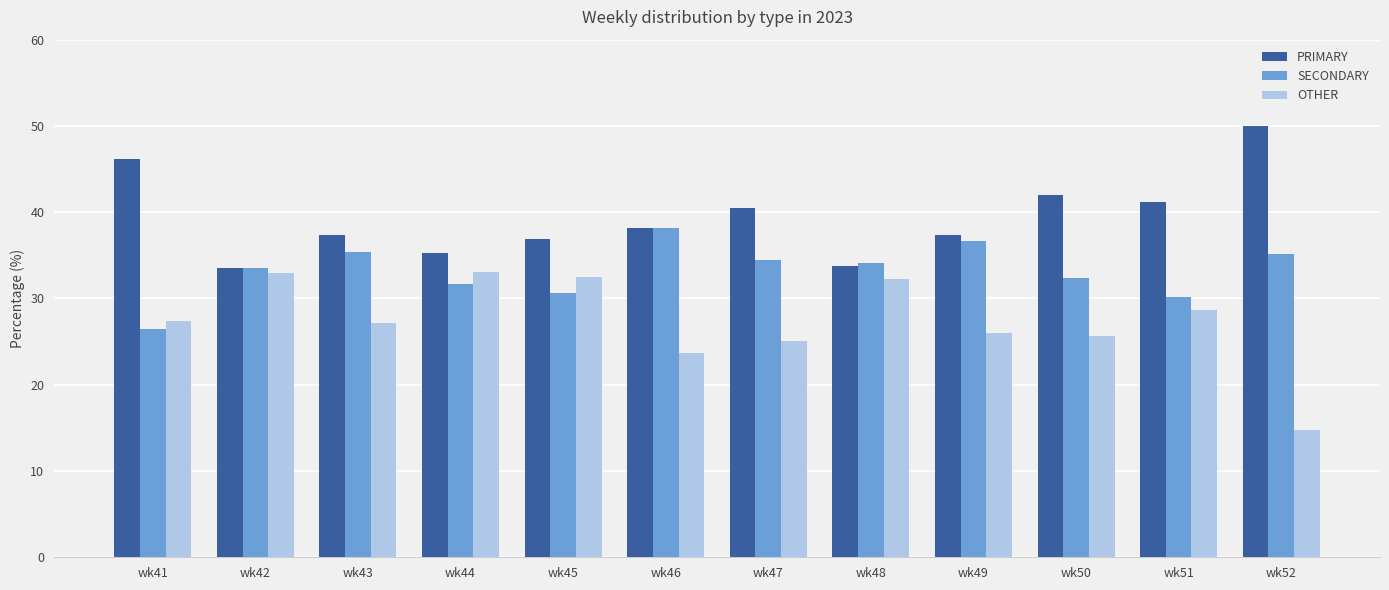

Which series has the largest total across all categories?

PRIMARY